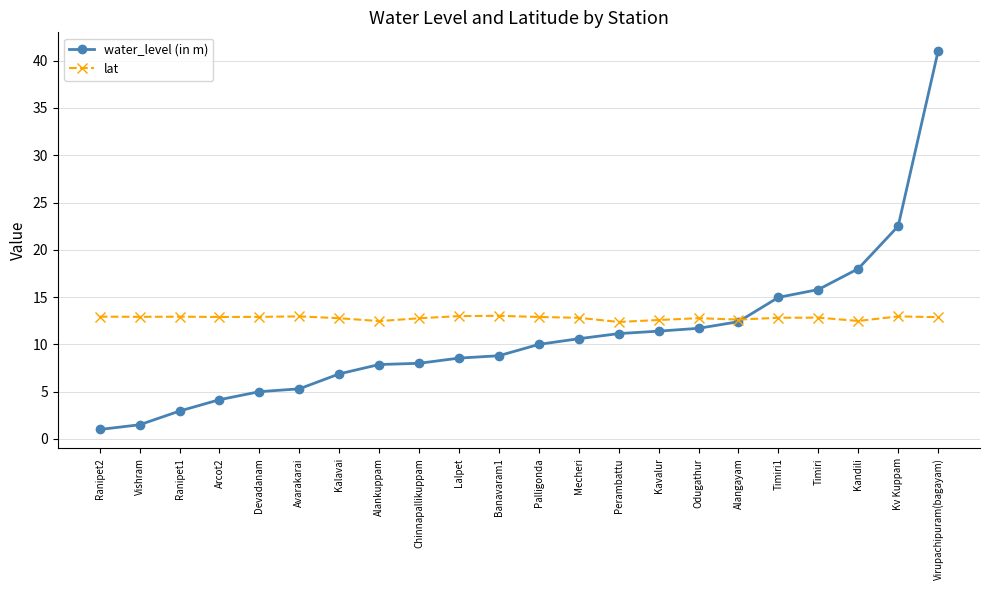

After their last crossing, which series has the higher values: water_level (in m) or lat?

water_level (in m)